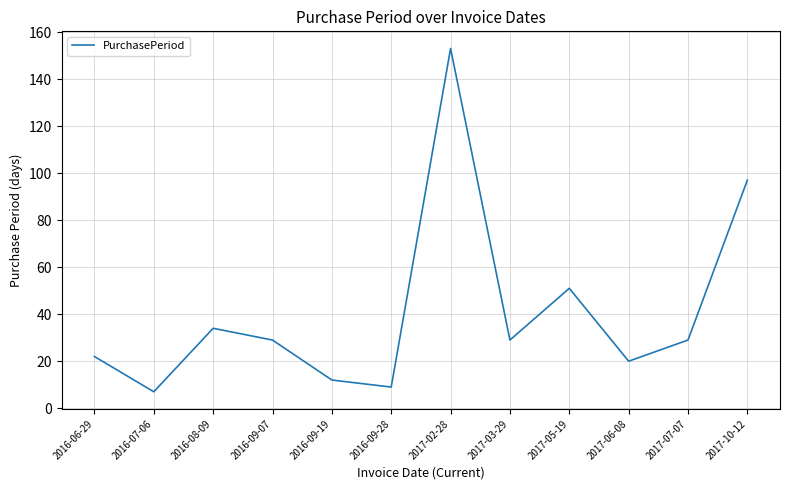

How many lines are shown in the chart?

1